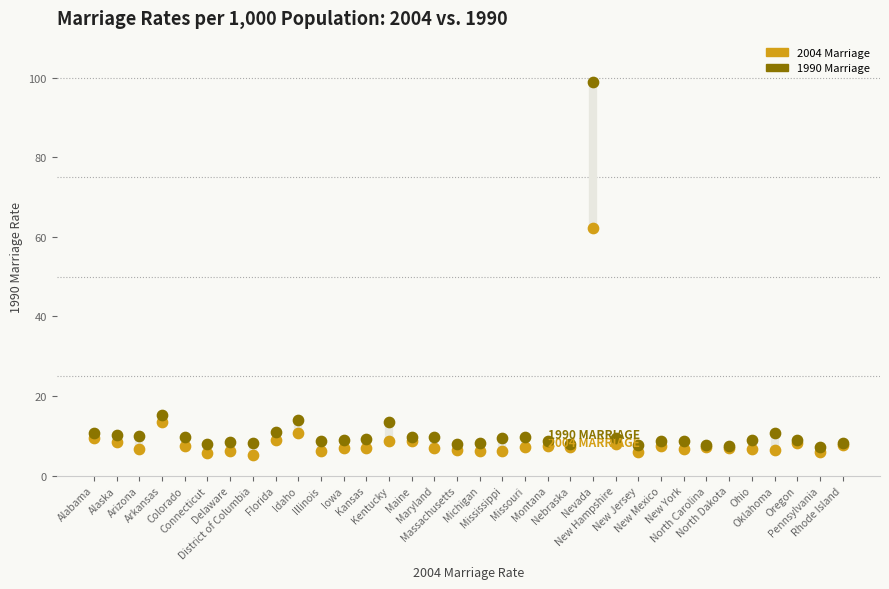

Which series contains the highest Y value?

1990 Marriage